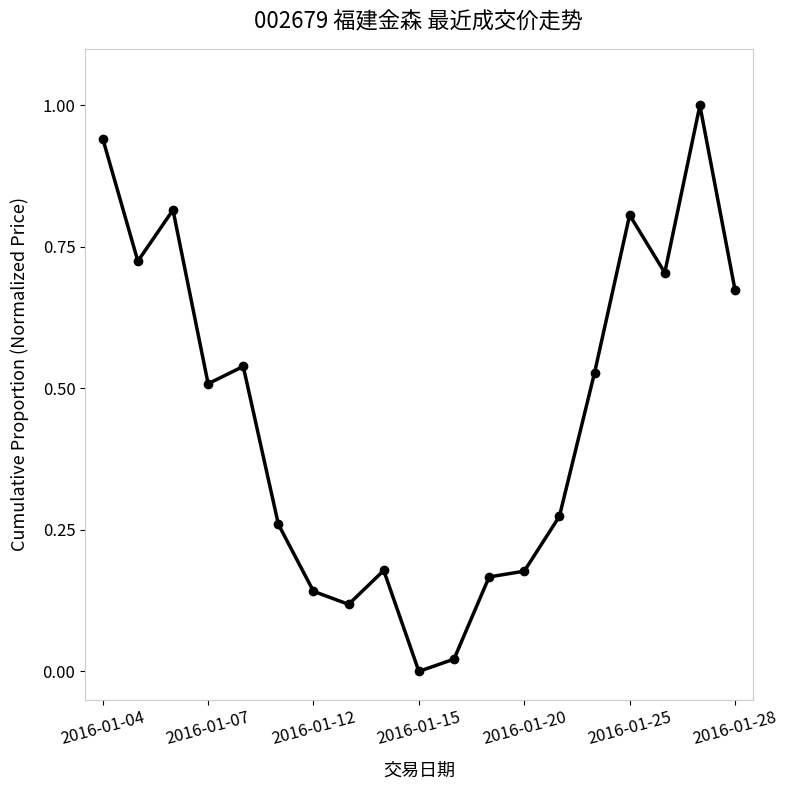

How many points are lower than both their immediate neighbors (excluding endpoints)?

5